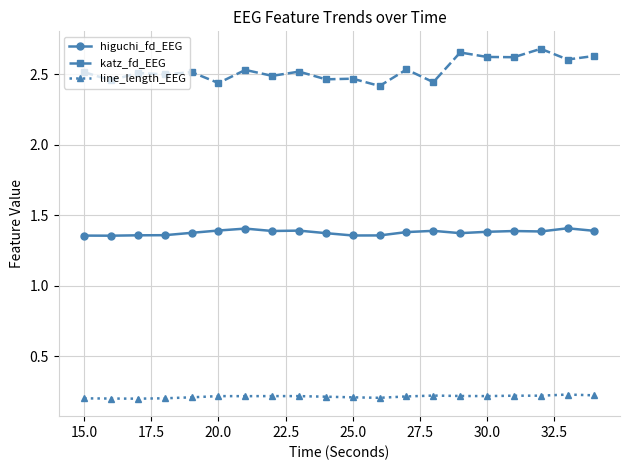

Does the chart have visible grid lines?

Yes